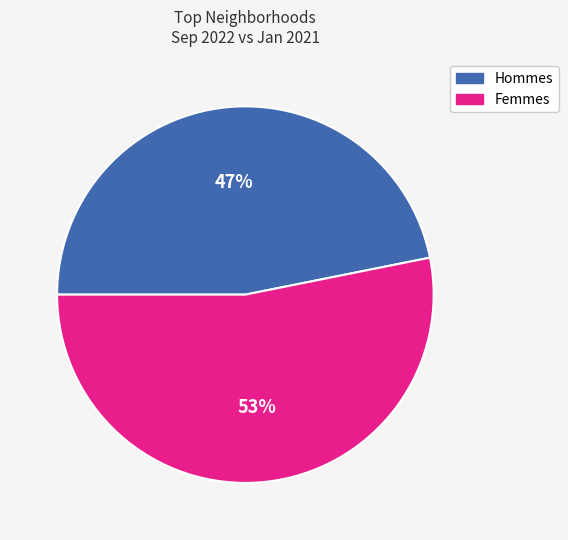

Approximately how many times larger is the value at Femmes compared to Hommes?

1.1